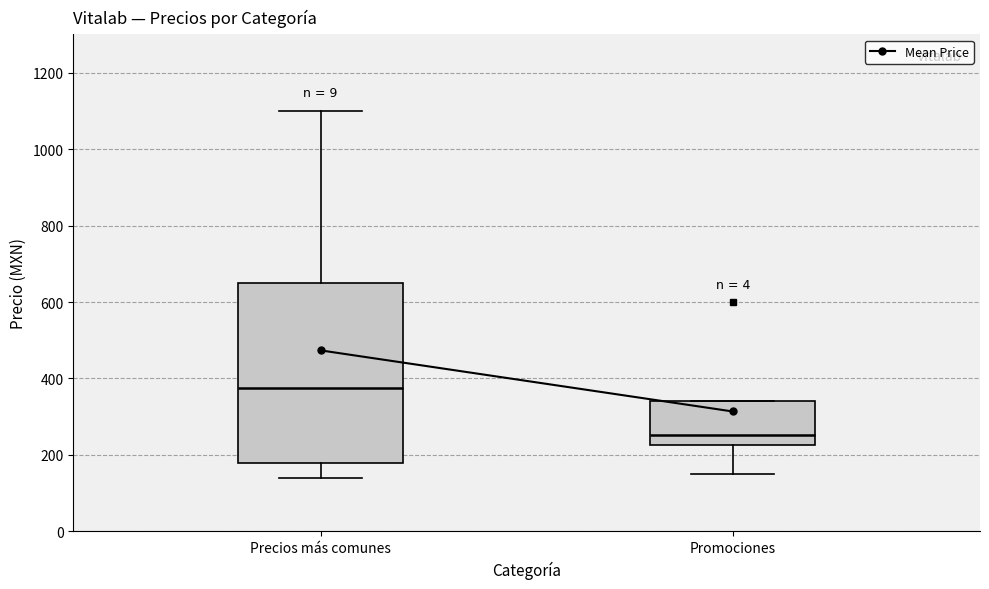

Reading left to right, transcribe this box plot: for each box, give where its median line is, the range the box spans, and where its two whiskers end, as read against the y-axis. The values are not printed on the chart, so give them approximately, as read against the axis.

Precios más comunes: median 380, box 180 to 660, whiskers 140 to 1100
Promociones: median 260, box 220 to 340, whiskers 160 to 340